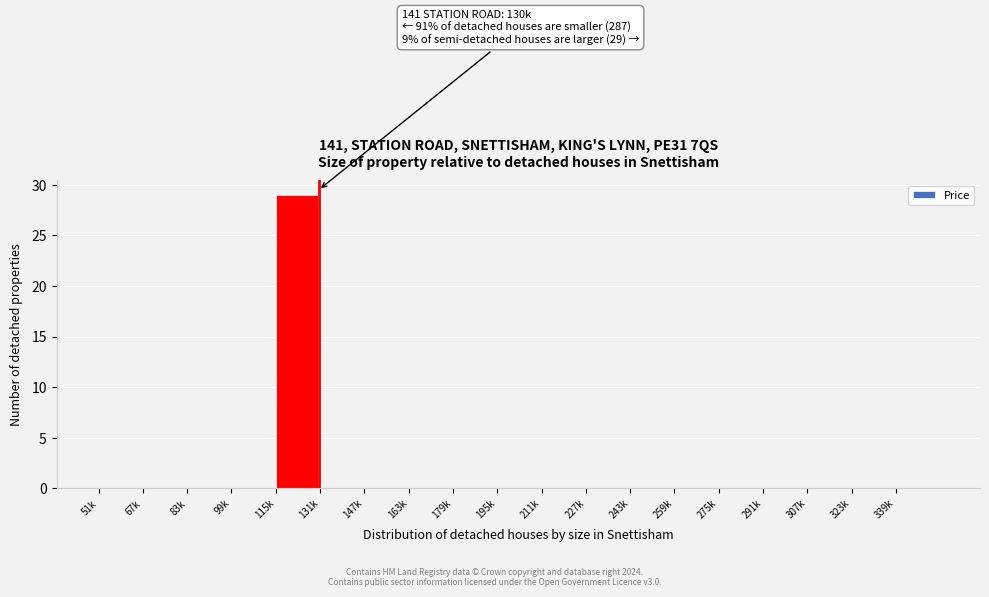

Reading left to right, transcribe all the data shown in this chart.

51k=0	67k=0	83k=0	99k=0	115k=29	131k=0	147k=0	163k=0	179k=0	195k=0	211k=0	227k=0	243k=0	259k=0	275k=0	291k=0	307k=0	323k=0	339k=0